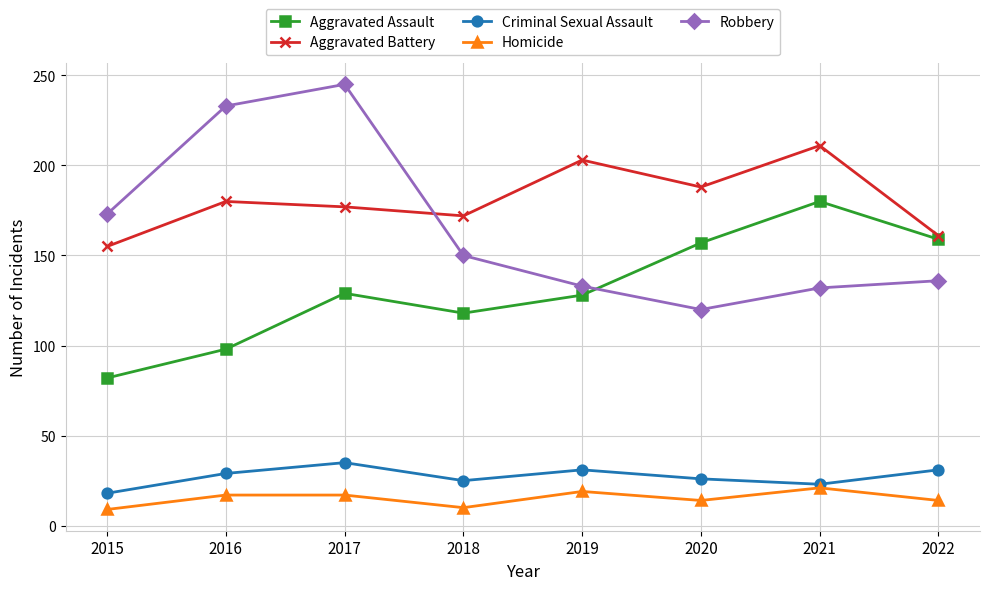

How many categories are shown in the chart?

8